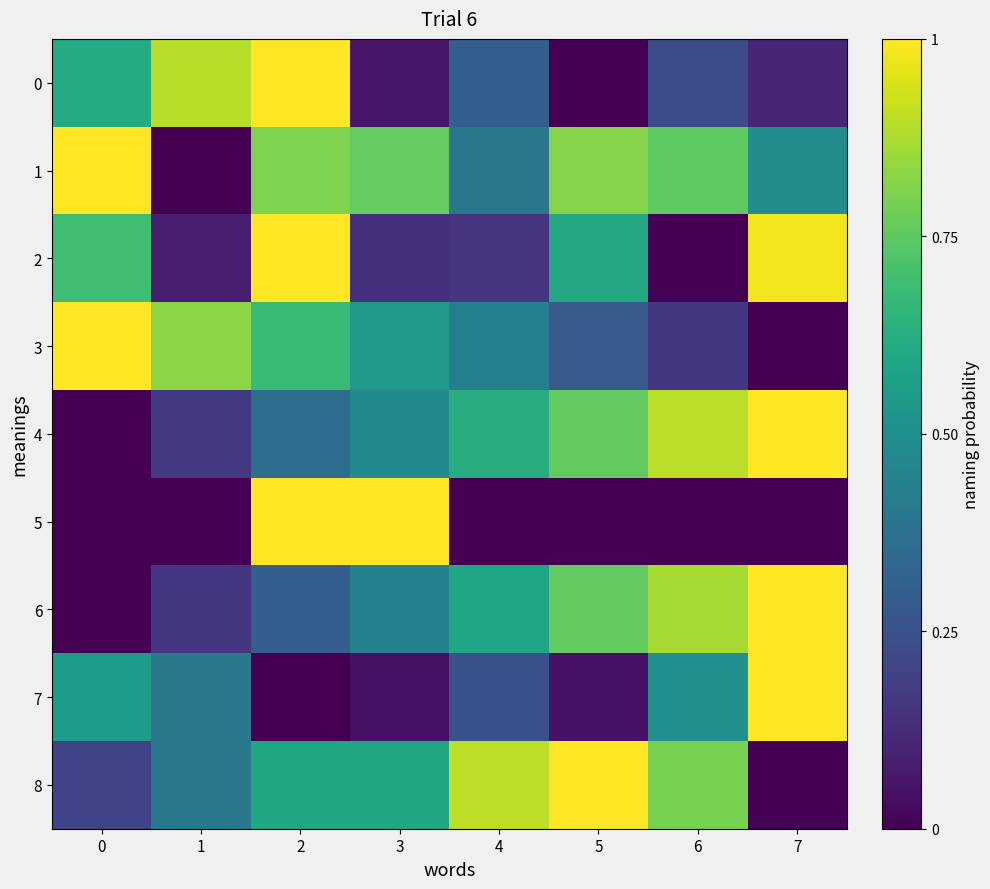

What is the difference between the highest and lowest values at 7?

1.0